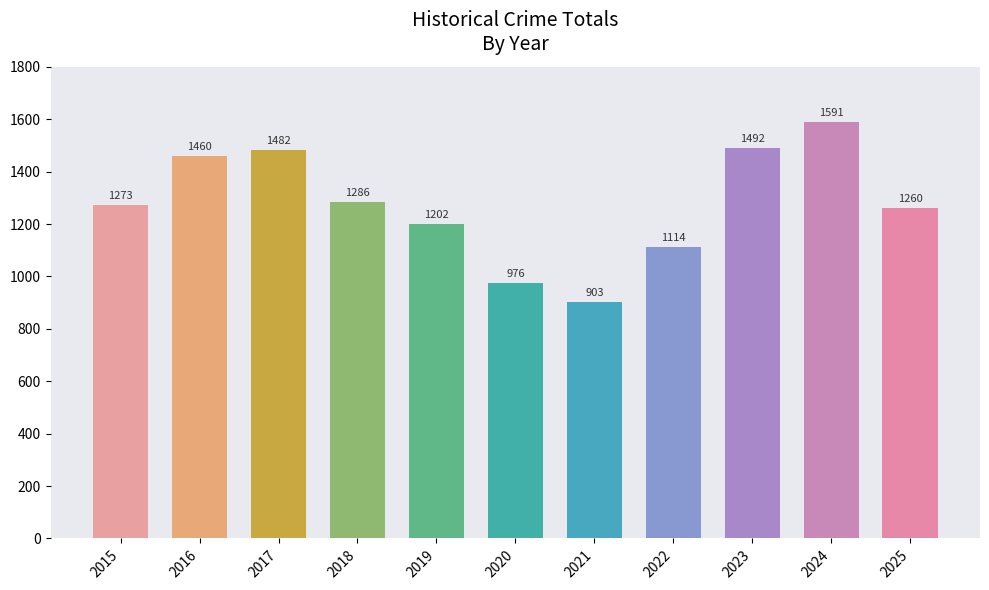

True or false: the data shows 1516 at 2022.

False